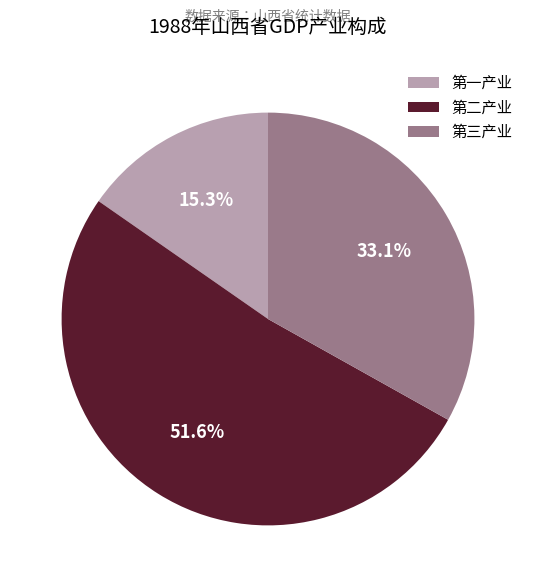

How many slices are in this pie chart?

3